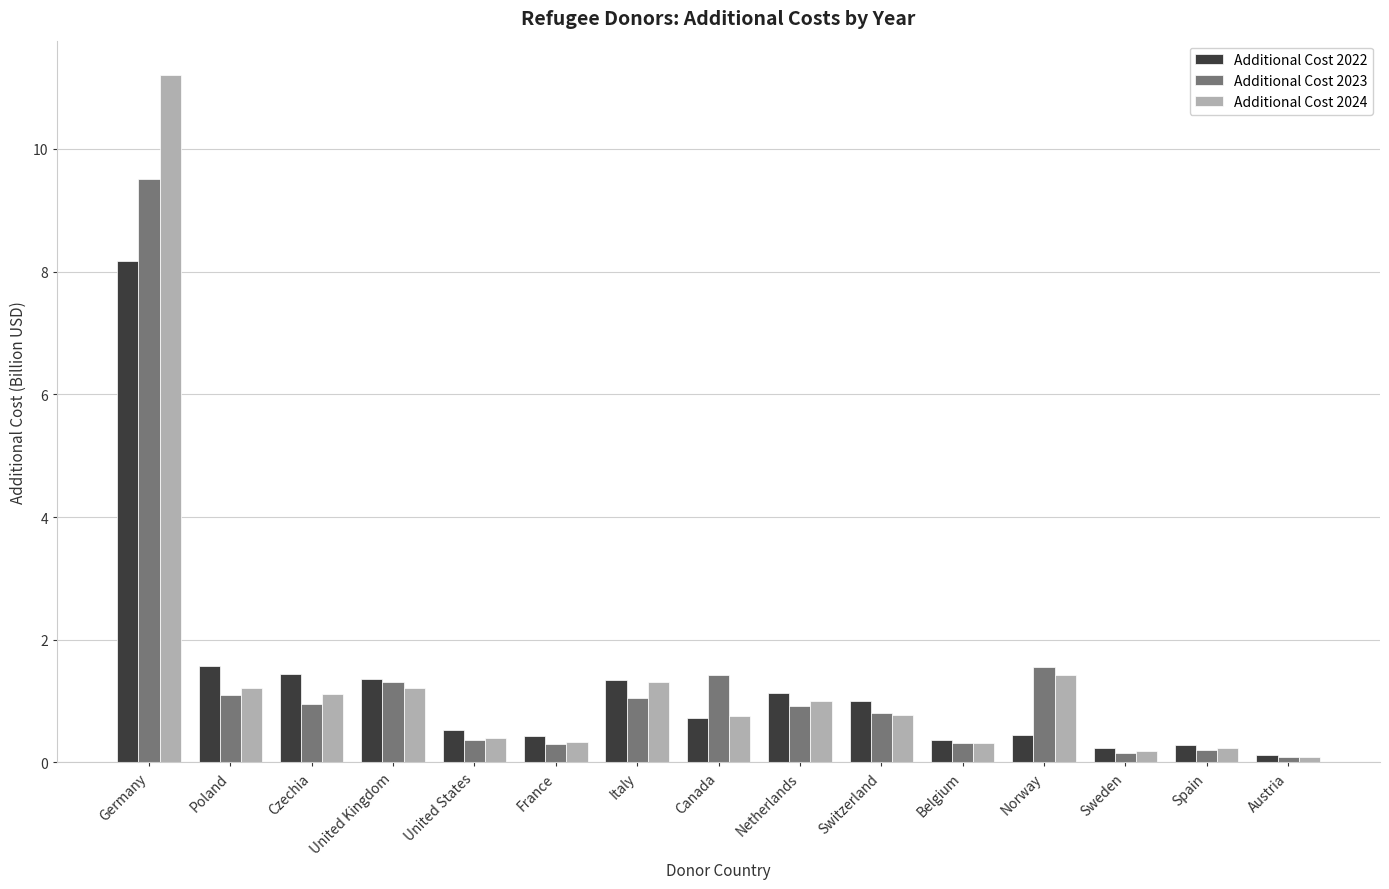

What value does the Additional Cost 2024 series have at Poland?

1.2